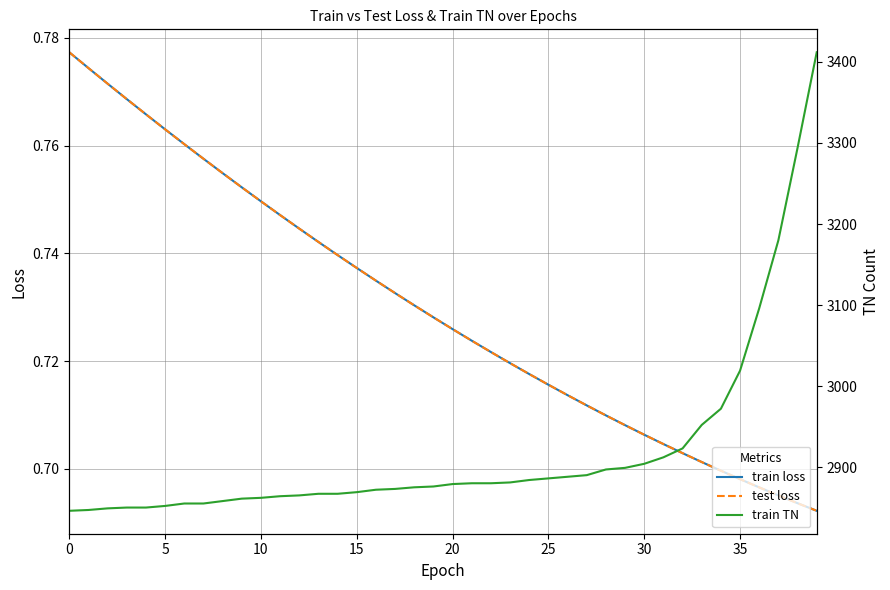

Reading right to left, extract all data points from this chart.

train loss: 0.7	0.7	0.7	0.7	0.7	0.7	0.7	0.7	0.7	0.7	0.7	0.7	0.7	0.7	0.7	0.7	0.7	0.7	0.7	0.7	0.7	0.7	0.7	0.7	0.7	0.7	0.7	0.7	0.7	0.7	0.8	0.8	0.8	0.8	0.8	0.8	0.8	0.8	0.8	0.8
test loss: 0.7	0.7	0.7	0.7	0.7	0.7	0.7	0.7	0.7	0.7	0.7	0.7	0.7	0.7	0.7	0.7	0.7	0.7	0.7	0.7	0.7	0.7	0.7	0.7	0.7	0.7	0.7	0.7	0.7	0.7	0.8	0.8	0.8	0.8	0.8	0.8	0.8	0.8	0.8	0.8
train TN: 3412.0	3294.0	3180.0	3096.0	3019.0	2972.0	2952.0	2923.0	2912.0	2904.0	2899.0	2897.0	2890.0	2888.0	2886.0	2884.0	2881.0	2880.0	2880.0	2879.0	2876.0	2875.0	2873.0	2872.0	2869.0	2867.0	2867.0	2865.0	2864.0	2862.0	2861.0	2858.0	2855.0	2855.0	2852.0	2850.0	2850.0	2849.0	2847.0	2846.0